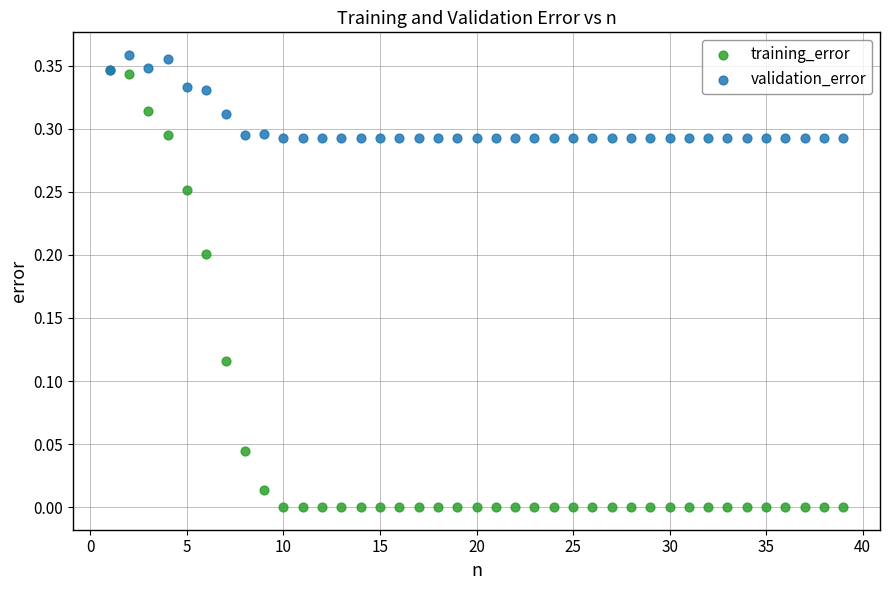

Which series contains the highest Y value?

validation_error